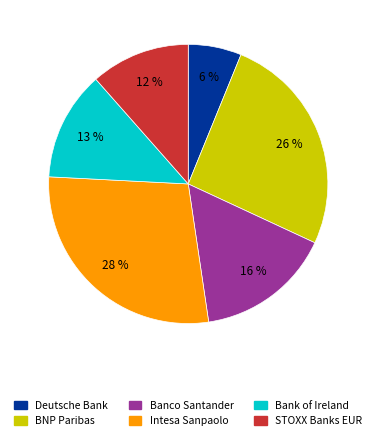

What percentage is the Deutsche Bank slice, to the nearest percent?

6%